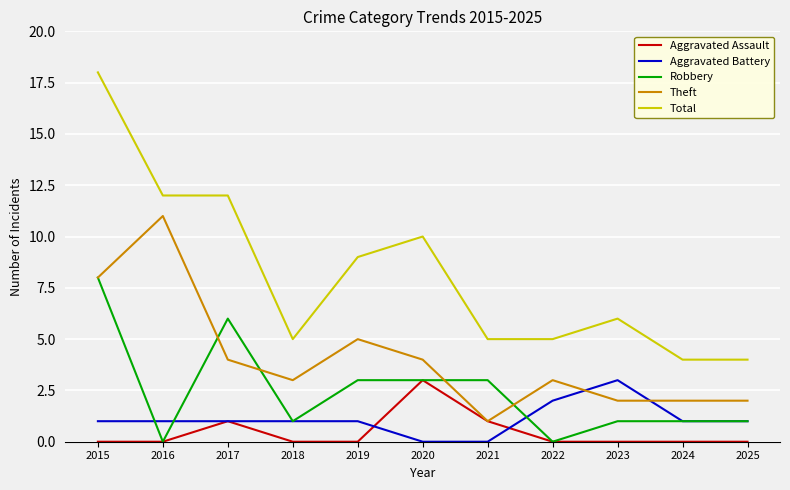

How many Theft values are between 2 and 5?

8